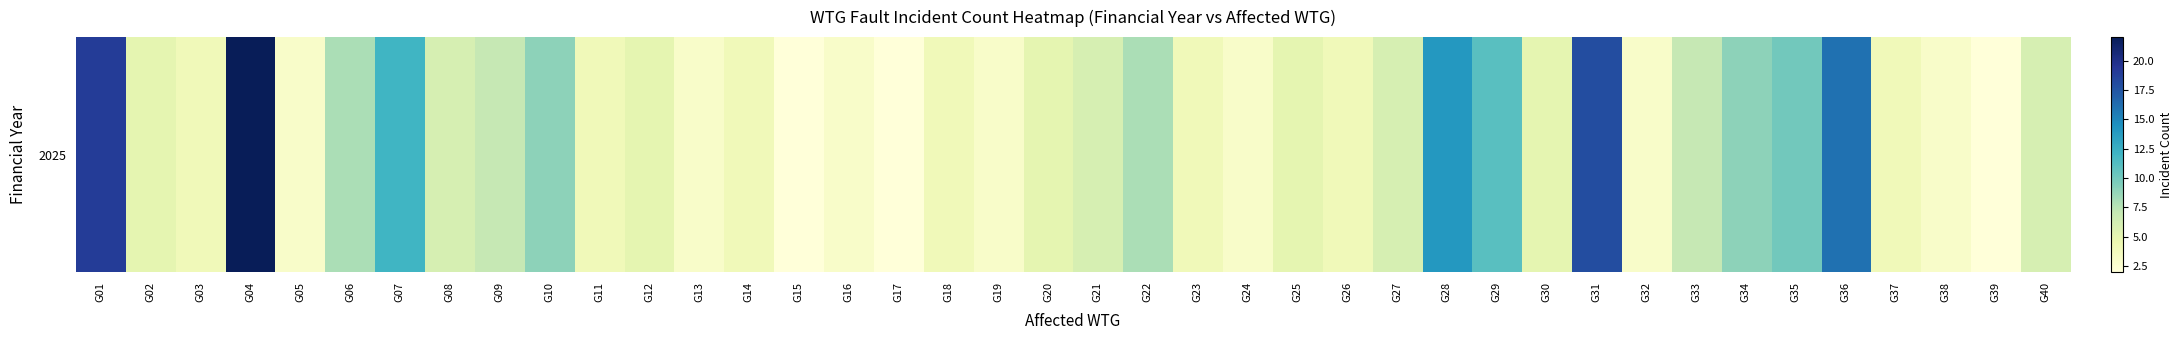

At which category does the chart reach its minimum across all series?

G15